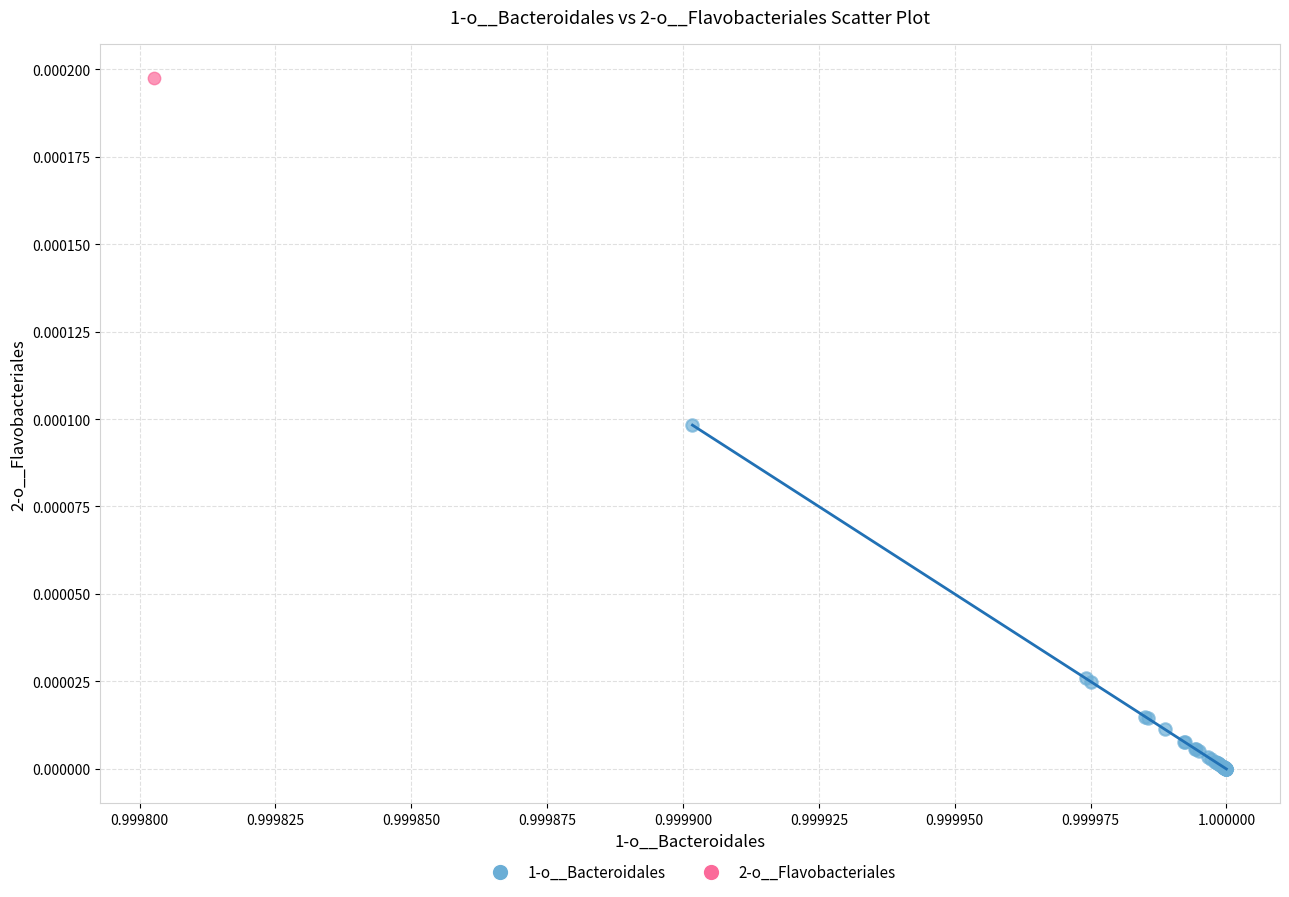

What are all the series names shown in the legend?

1-o__Bacteroidales, 2-o__Flavobacteriales